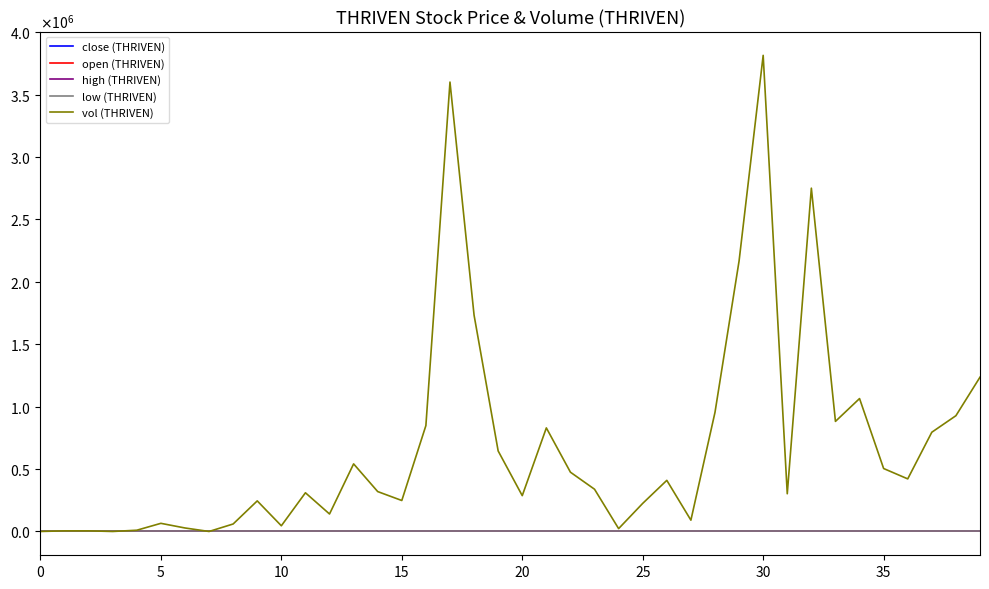

What are all the series names shown in the legend?

close (THRIVEN), open (THRIVEN), high (THRIVEN), low (THRIVEN), vol (THRIVEN)